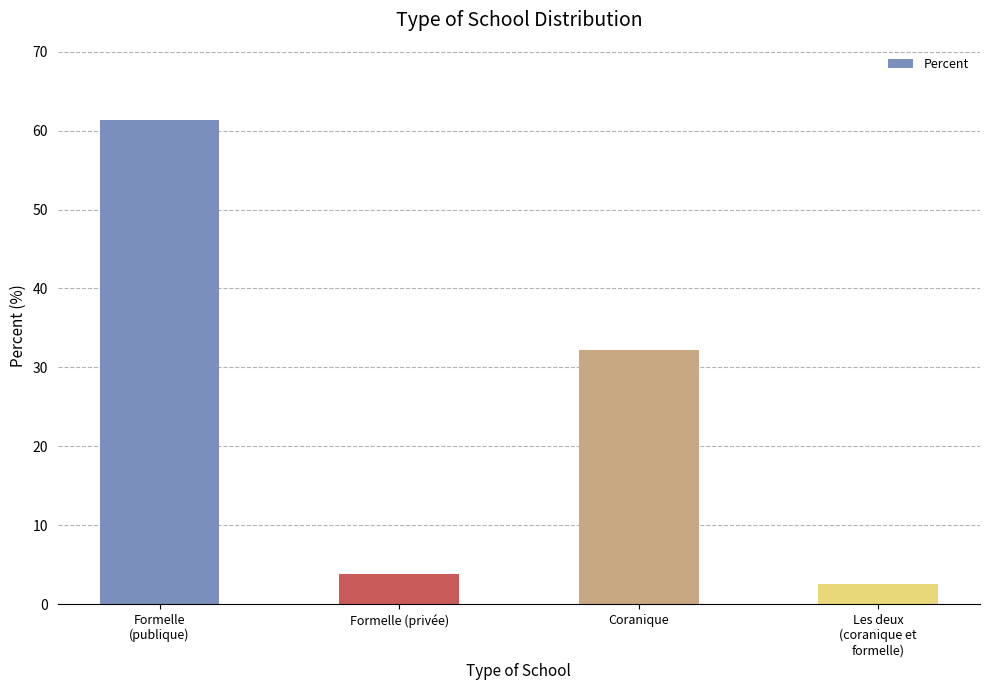

What is the value of the 4th bar from the left?

2.6